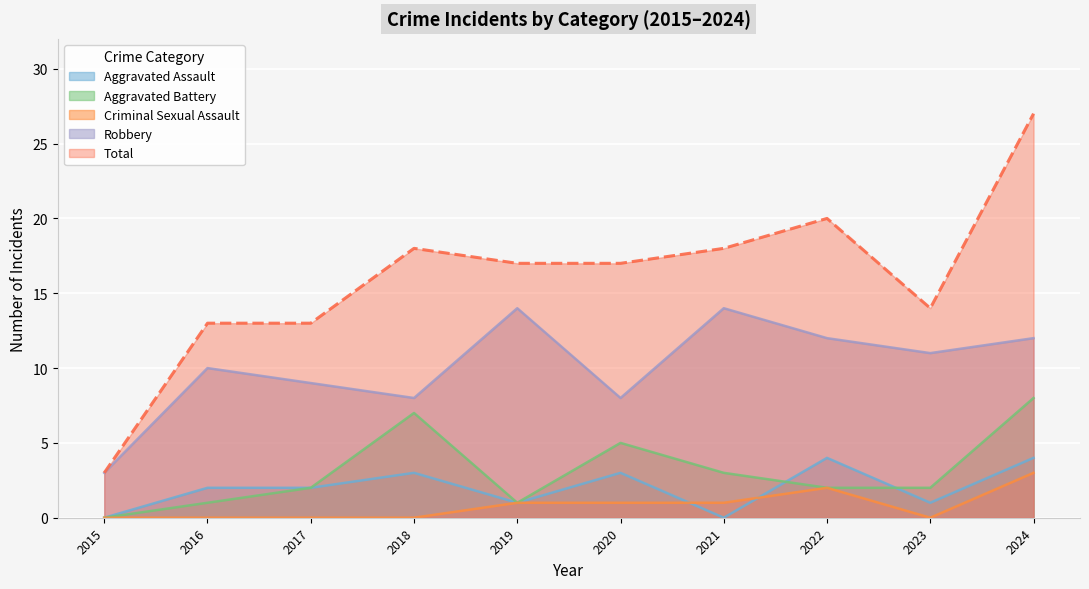

True or false: Total has a value of 18 at 2018.

True